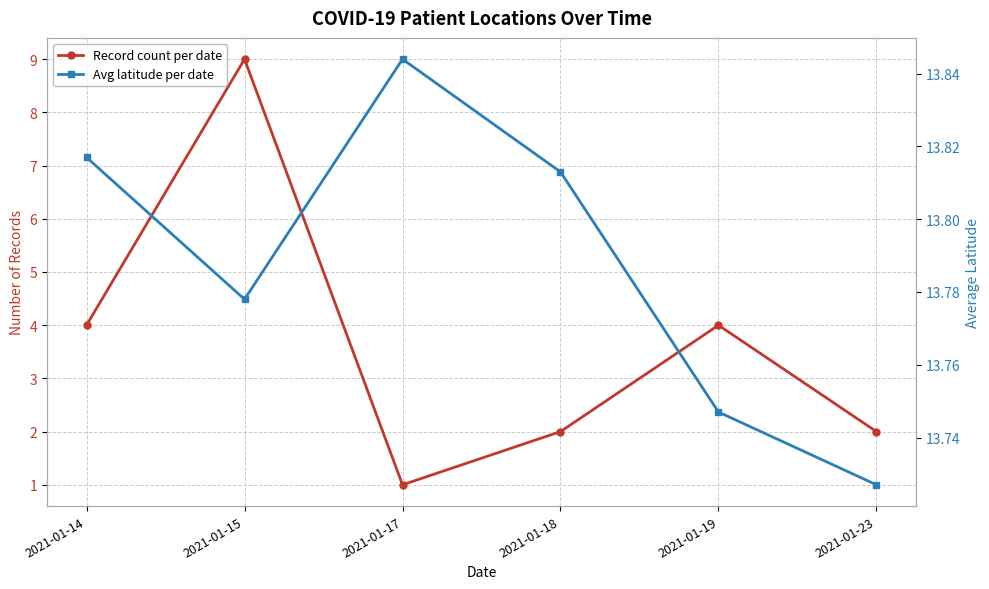

Rank the series by their average value, from highest to lowest.

Avg latitude per date, Record count per date